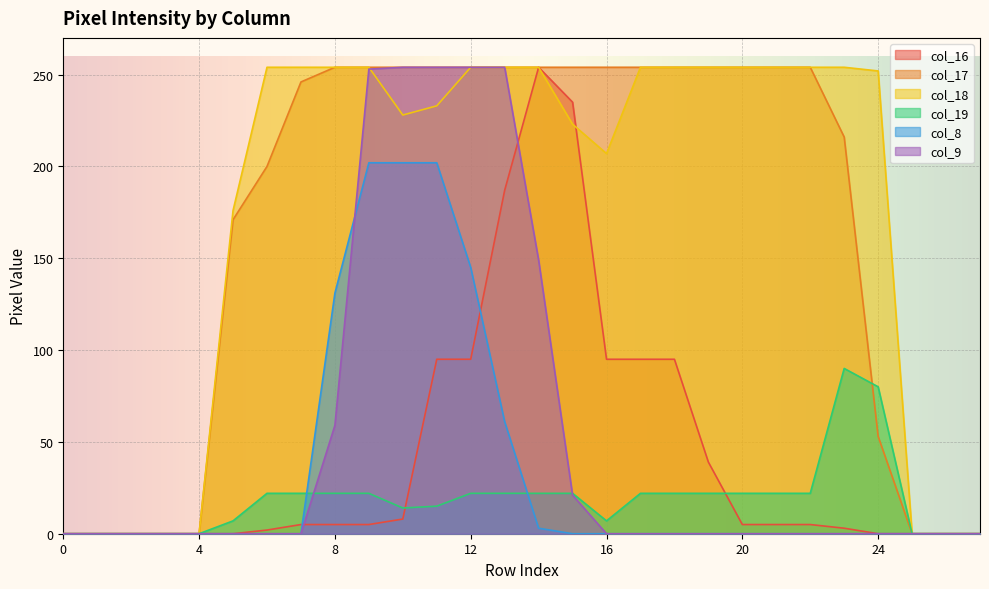

How many categories are shown in the chart?

28